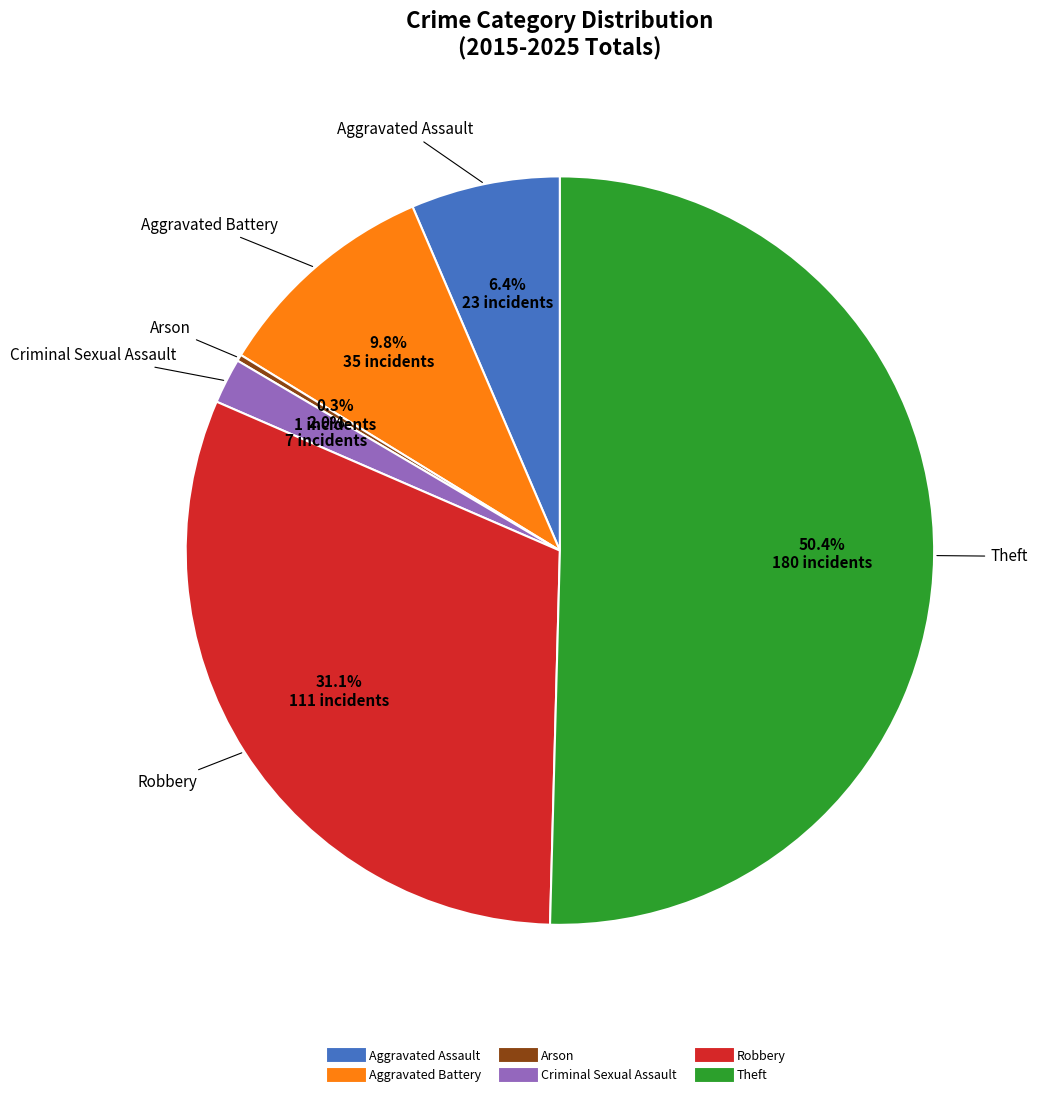

Rank the categories by value from highest to lowest.

Theft, Robbery, Aggravated Battery, Aggravated Assault, Criminal Sexual Assault, Arson